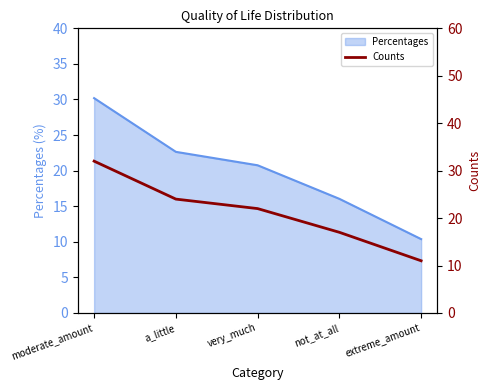

Is it true that Percentages equals 20.8 at very_much?

True